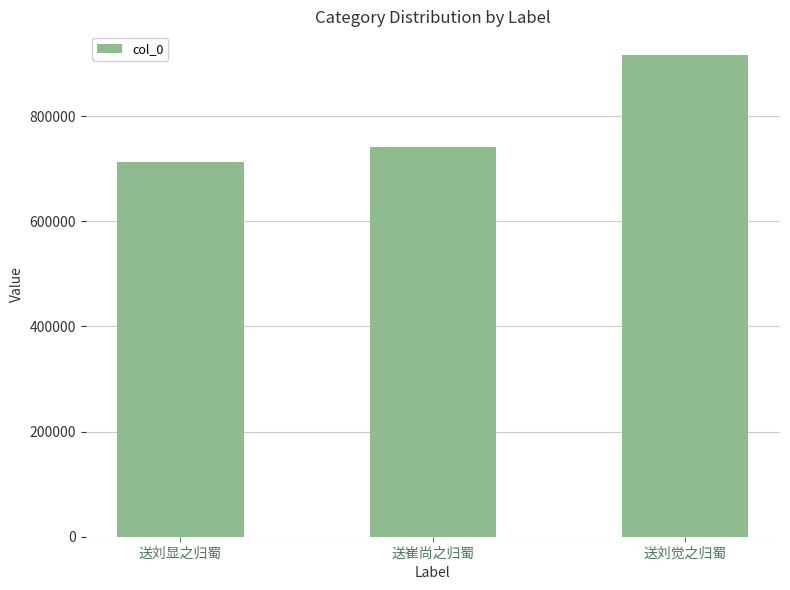

What is the difference between the values at 送刘觉之归蜀 and 送崔尚之归蜀?

174667